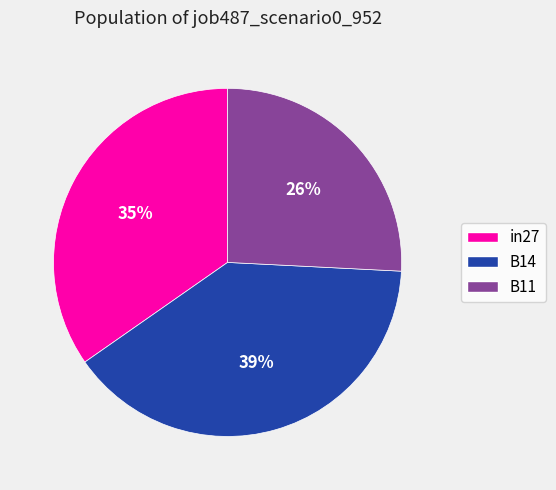

To the nearest percent, what is the average slice percentage?

33%